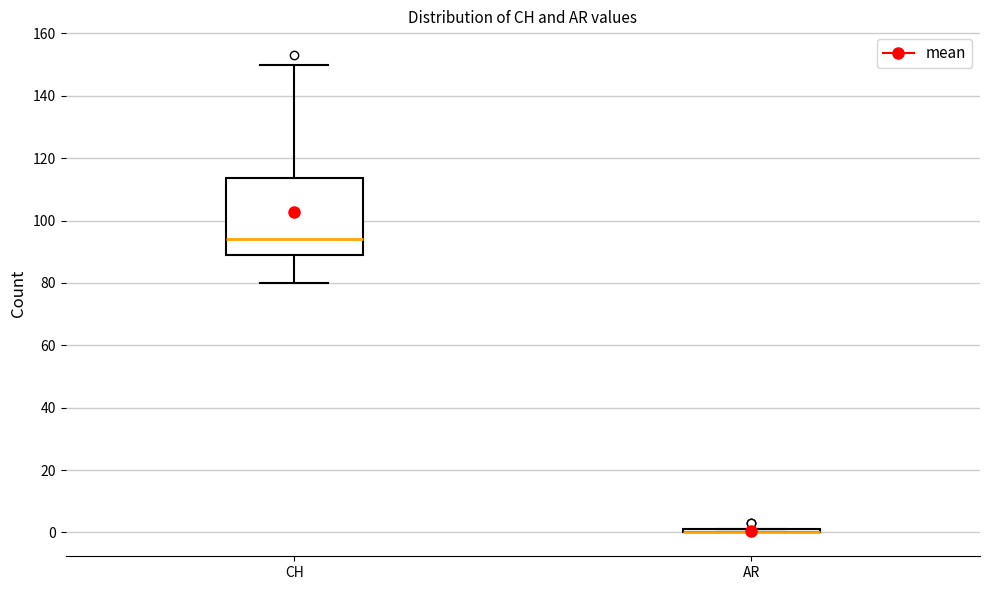

Where does the upper whisker of the box for CH end on the y-axis? The values are not printed on the chart, so give them approximately, as read against the axis.

150